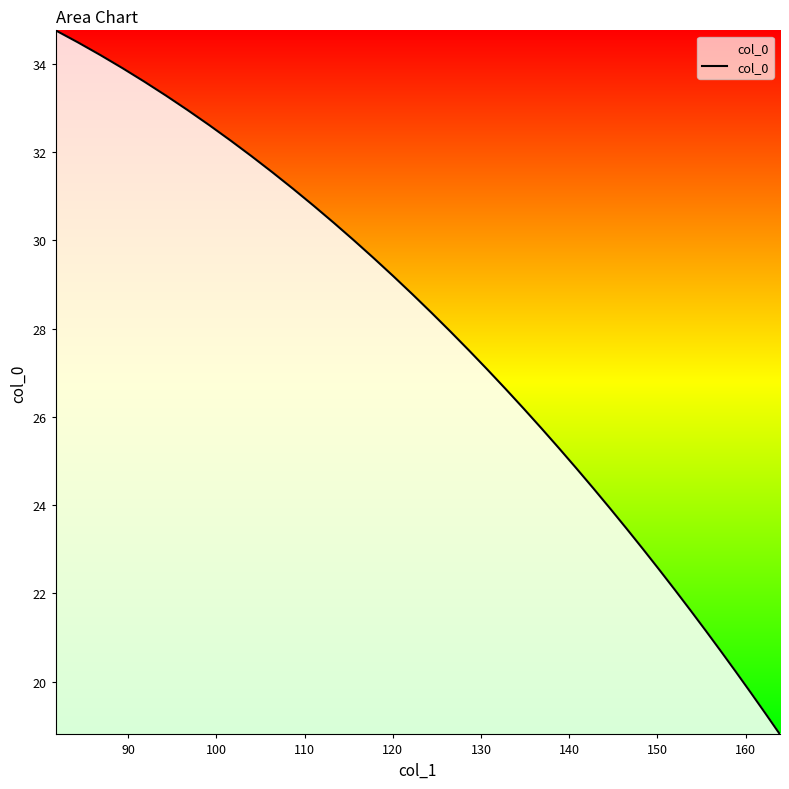

What is the greatest value displayed?

34.8